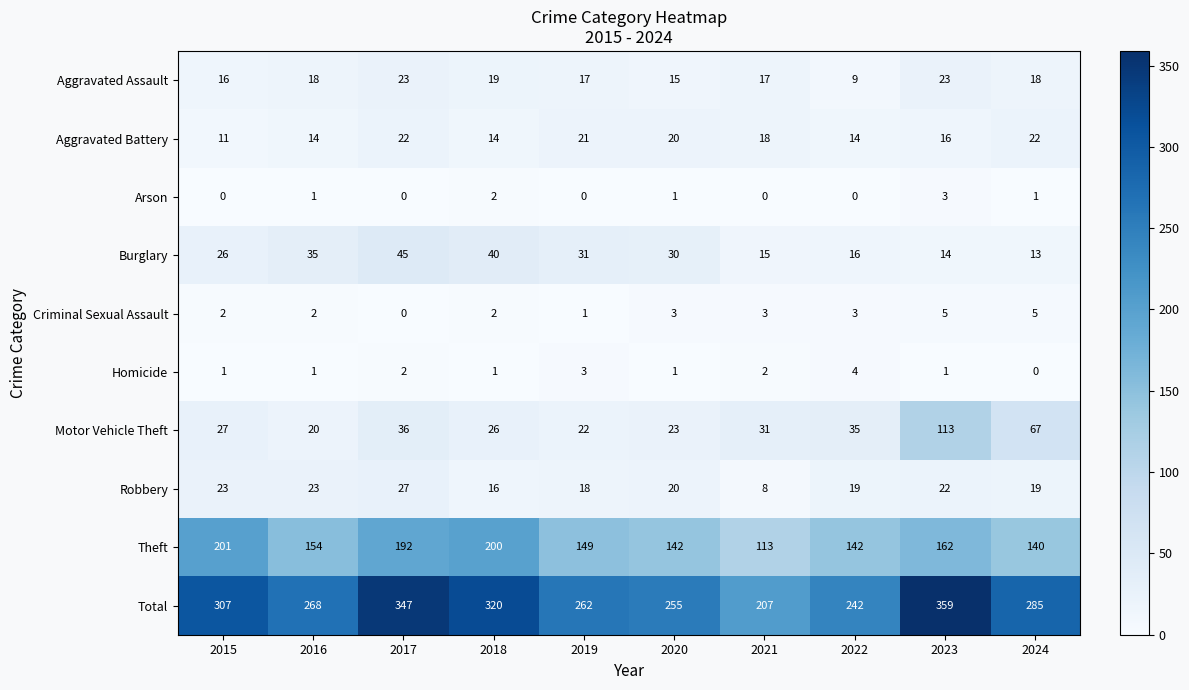

What is the sum of all Theft values?

1595